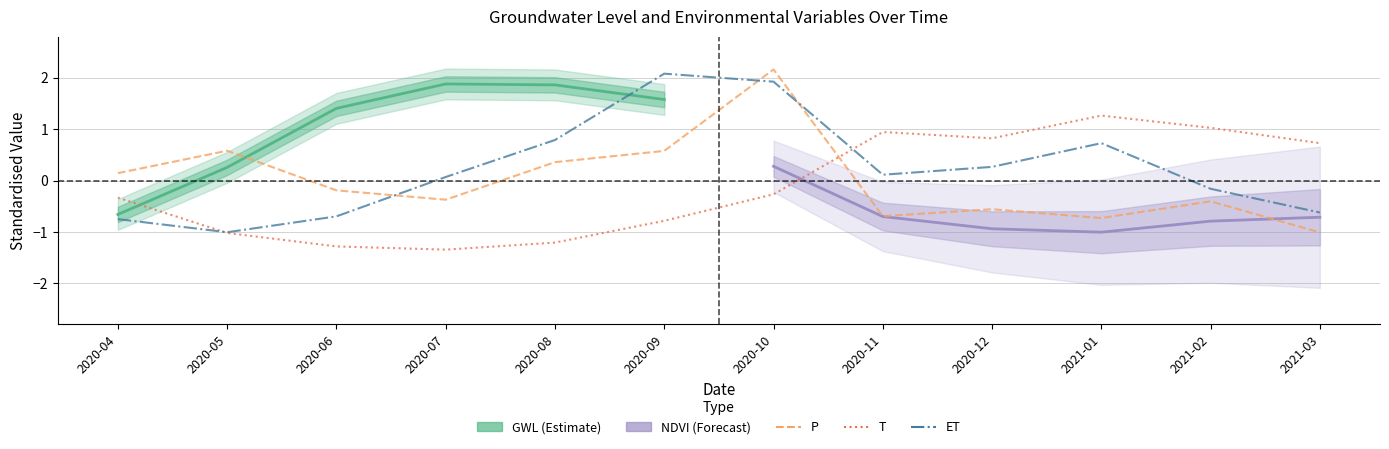

What position from the left is 2021-01?

10